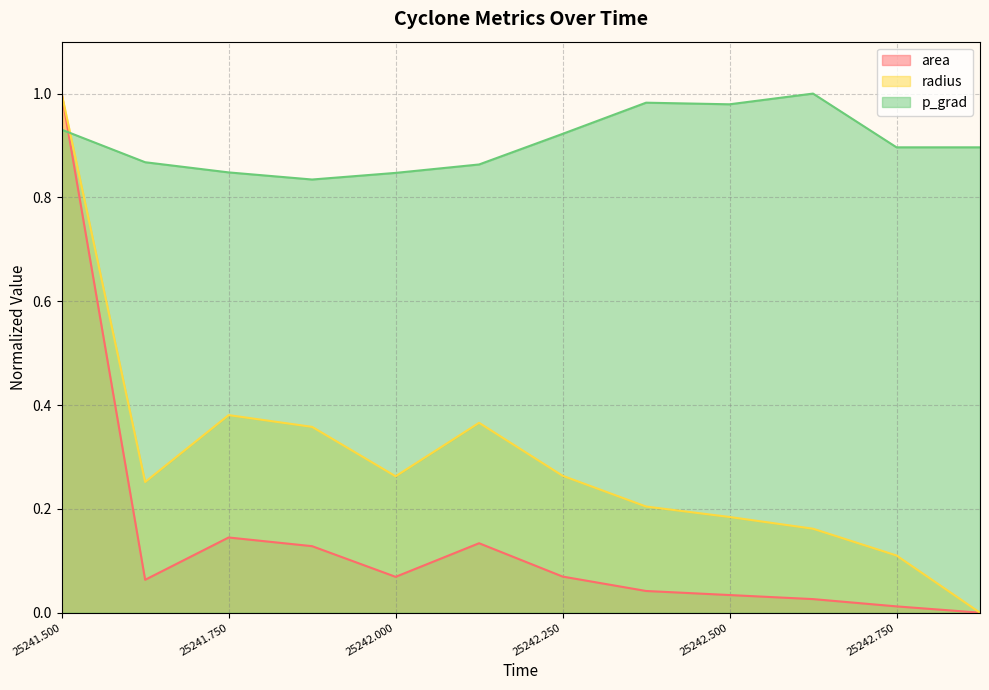

What is the total value across all series at 25241.75?

1.4